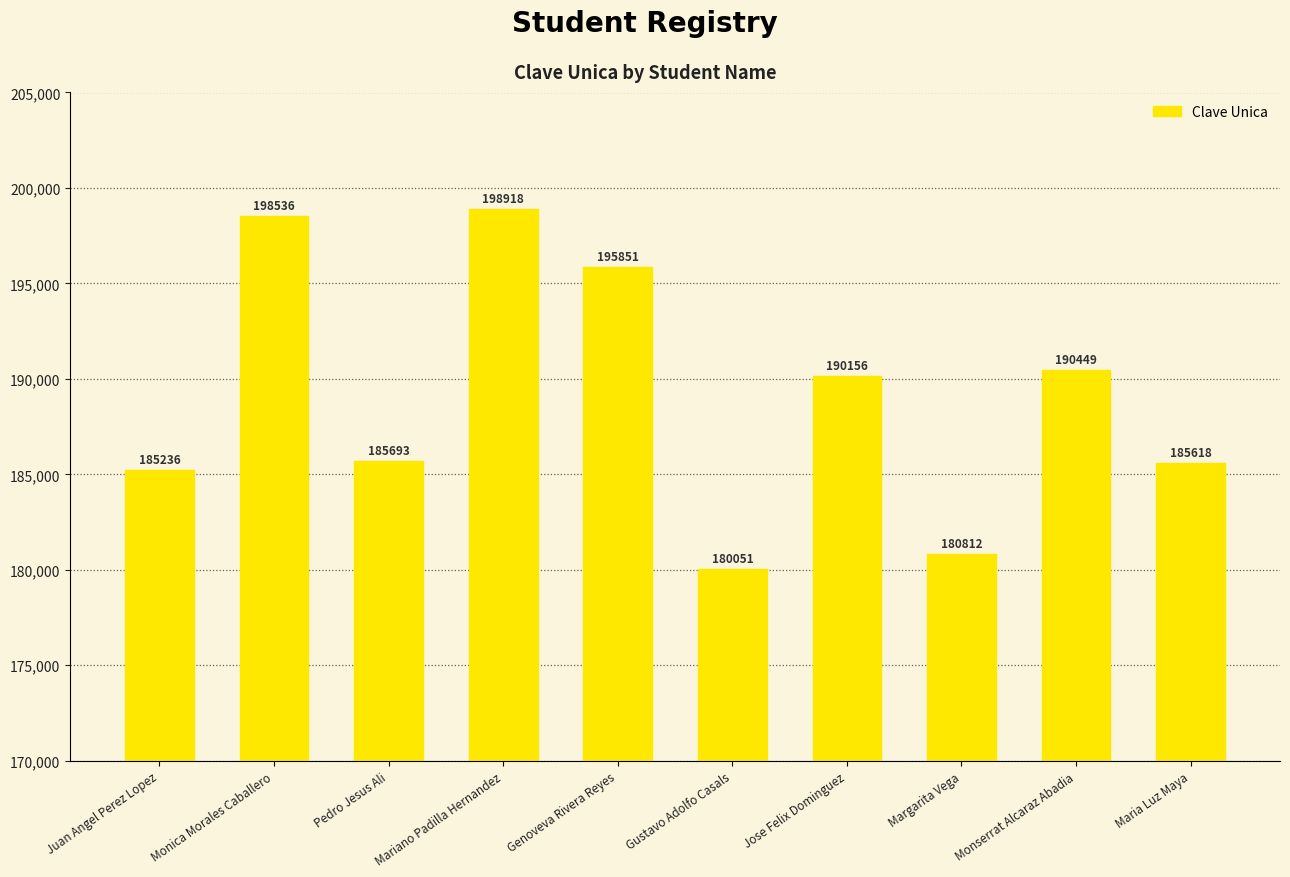

What is the greatest value displayed?

198918